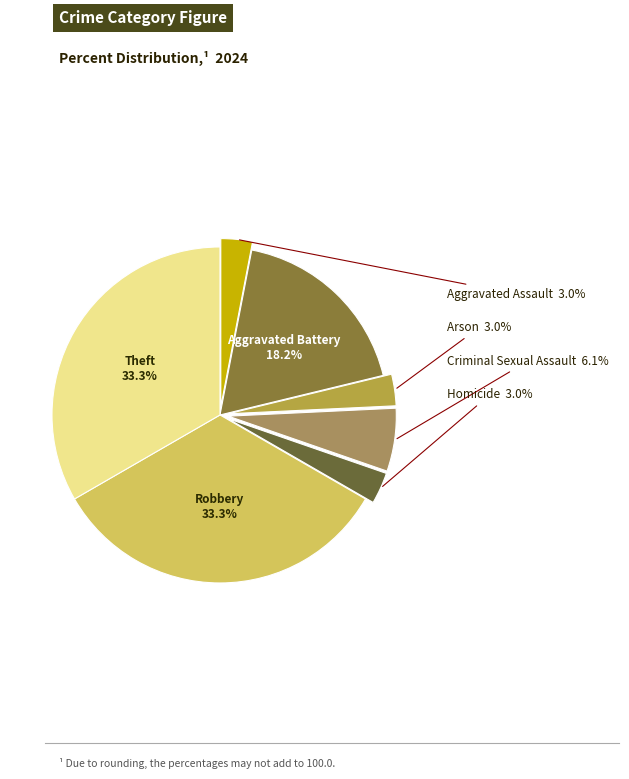

To the nearest percent, what portion does Theft represent?

33%